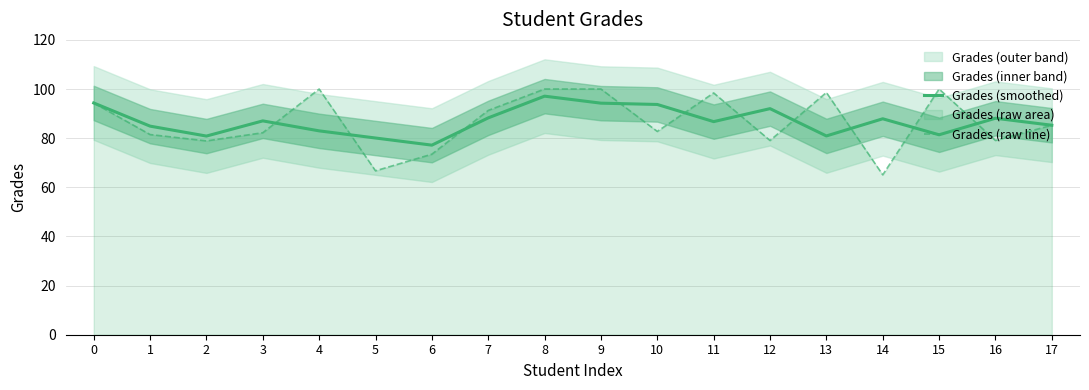

What is the maximum value for Grades (smoothed)?

97.1